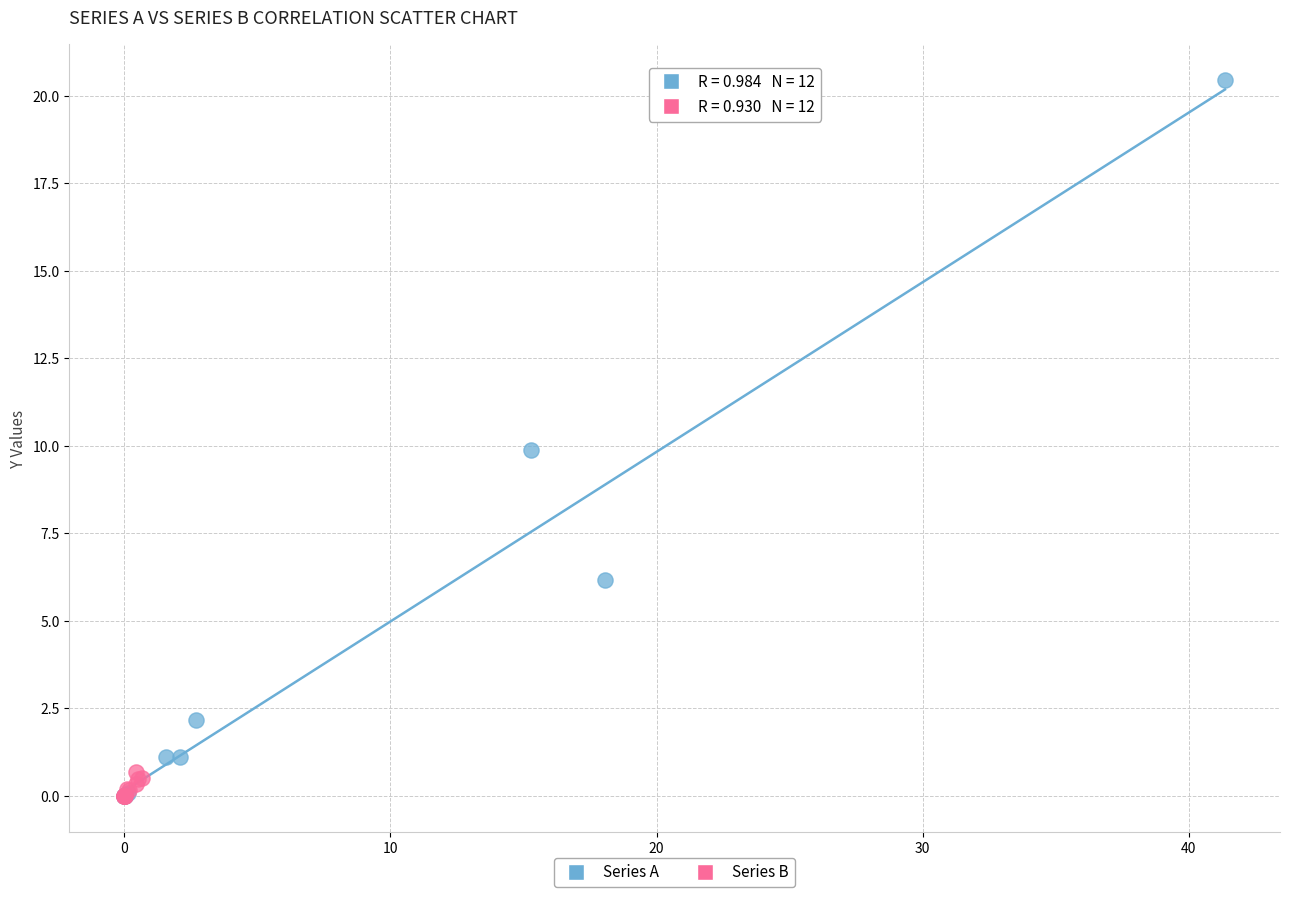

Which series has the widest spread of Y values?

Series A